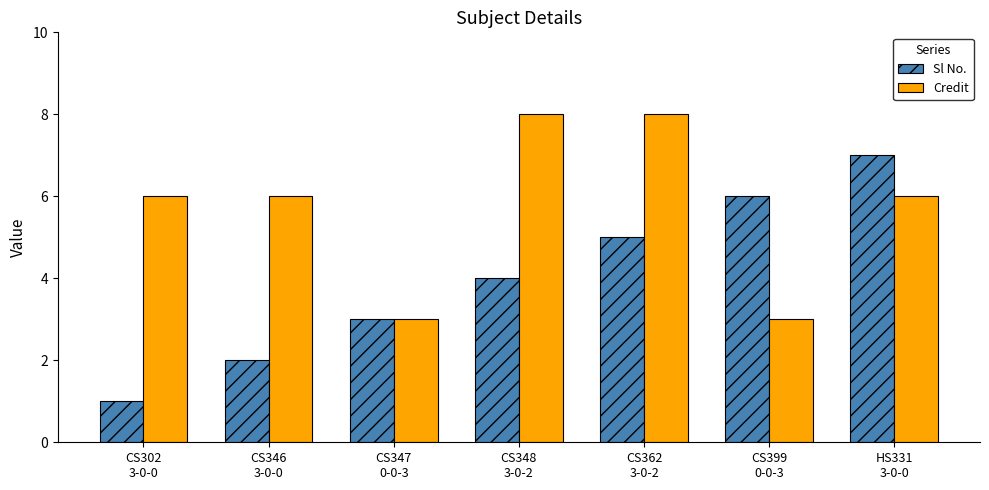

Which series has the largest total across all categories?

Credit